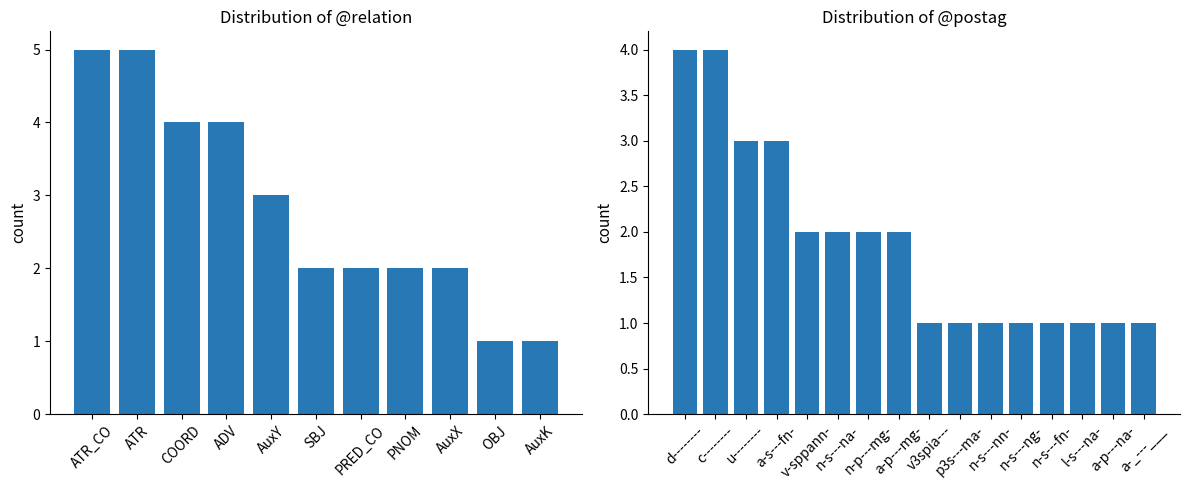

What is the minimum value shown in the chart?

1